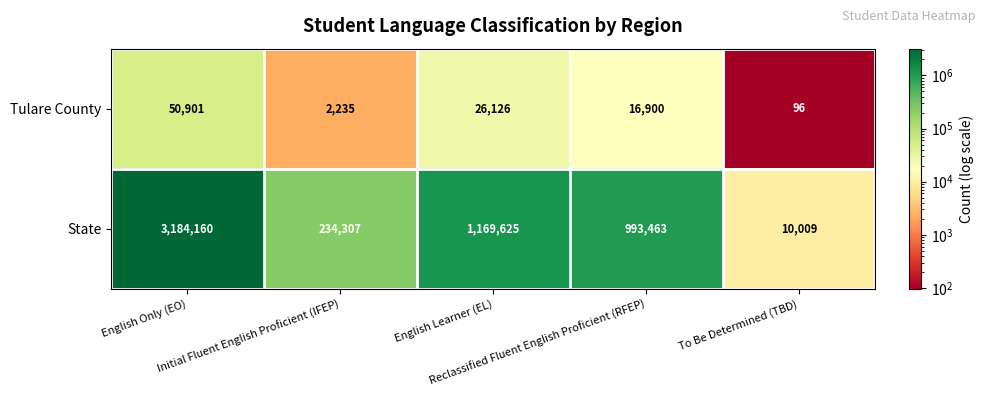

What is the minimum value shown in the chart?

96